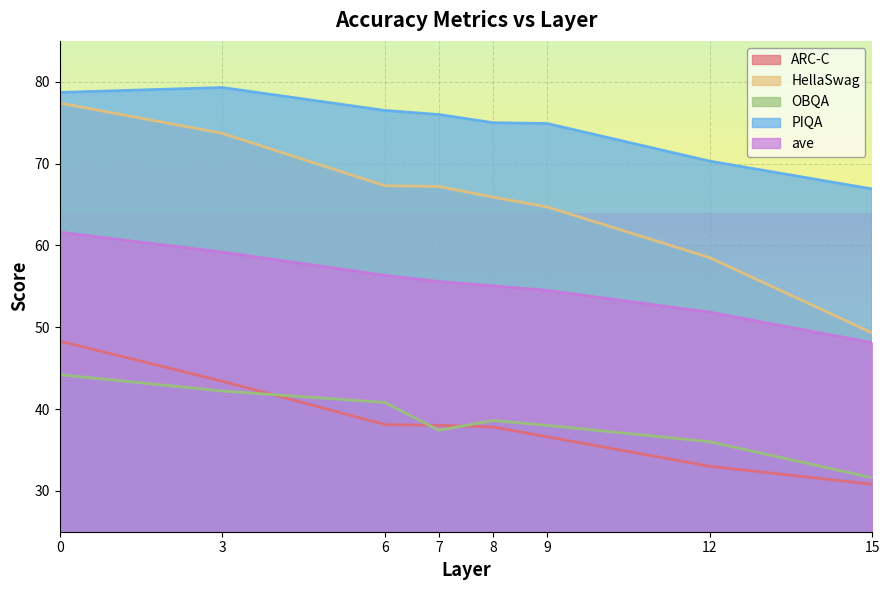

At how many categories does at least one series exceed 74?

6